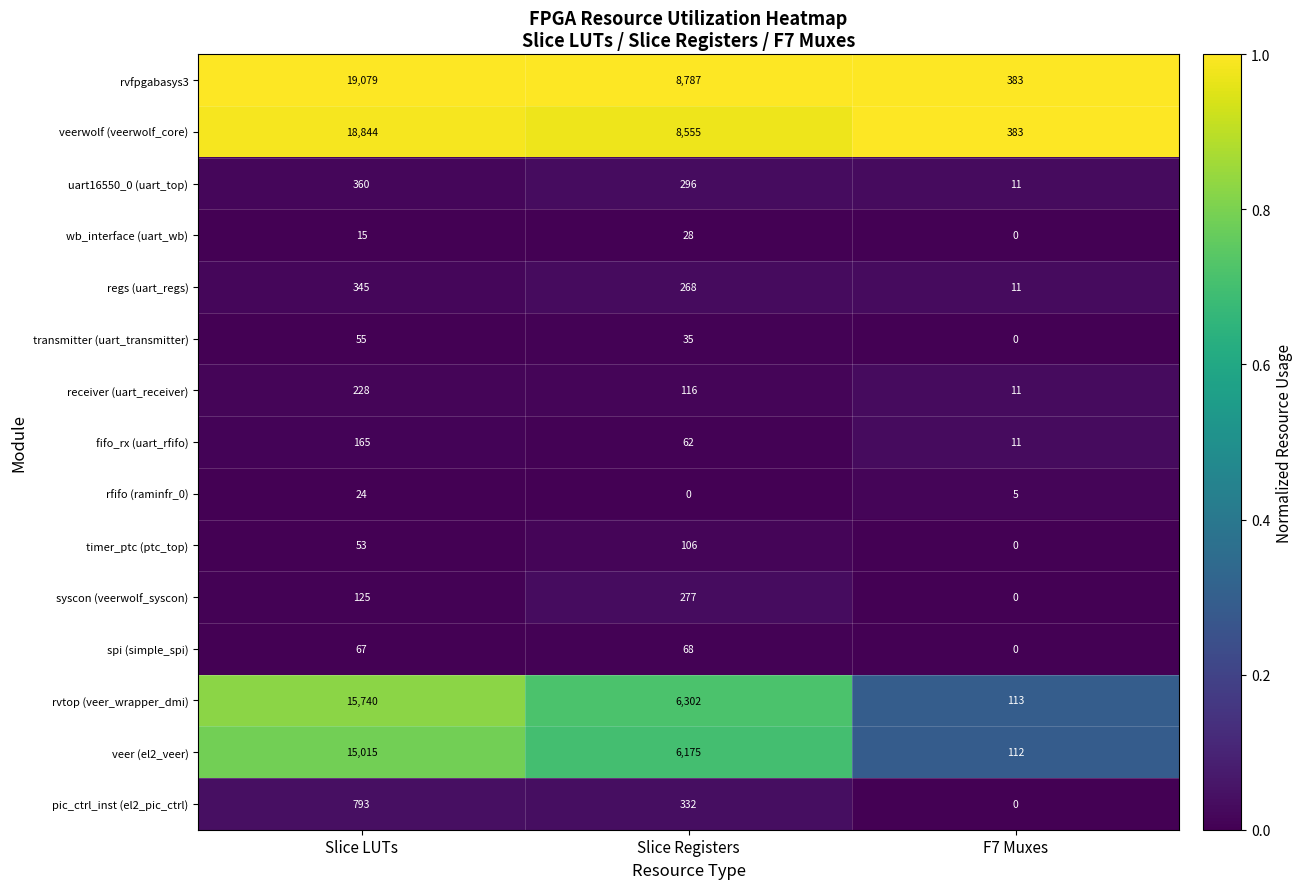

Which series changed the most between Slice LUTs and Slice Registers?

rvfpgabasys3